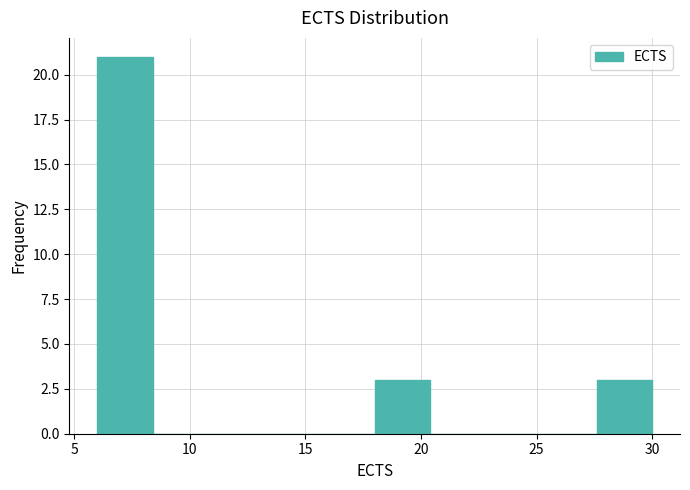

Which range on the x-axis has the tallest bar?

6.0 to 8.4